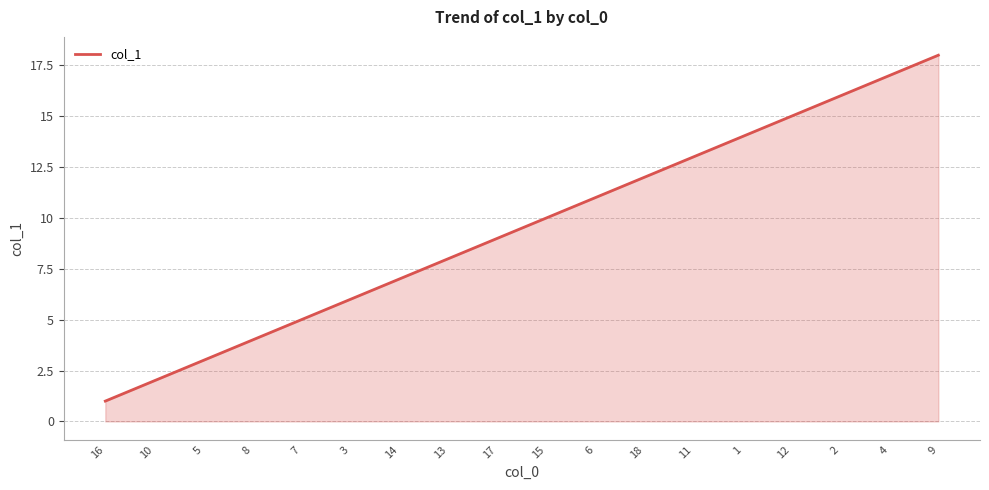

What is the sum of all values?

171